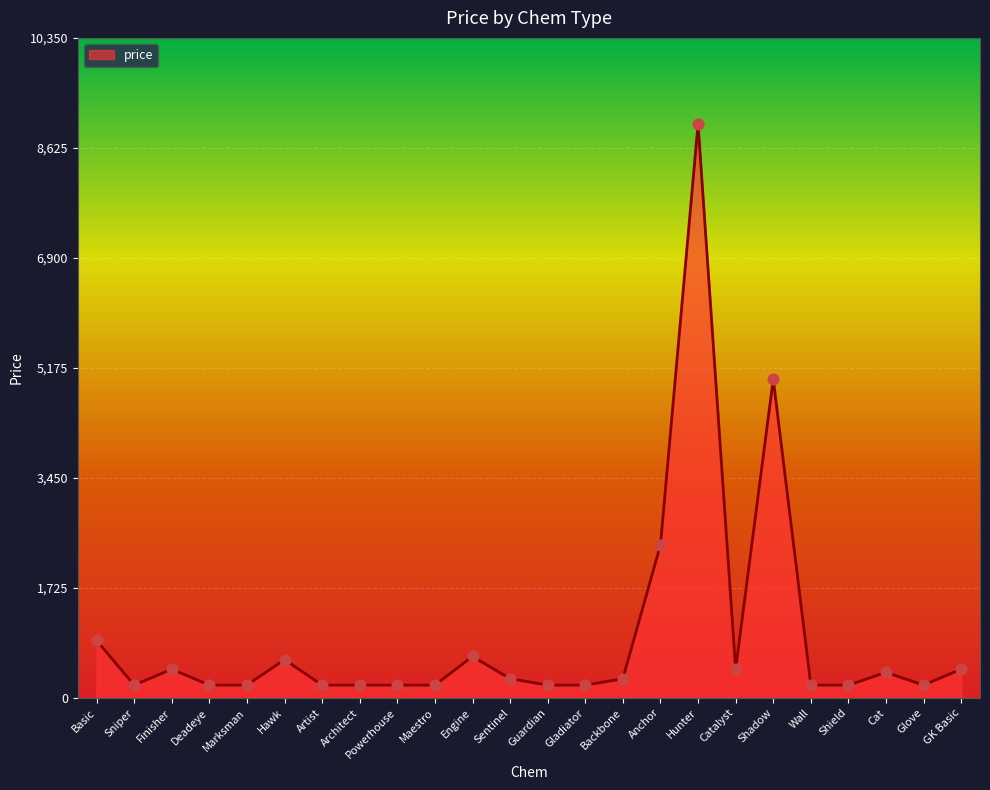

Approximately how many times larger is the value at Maestro compared to Architect?

1.0